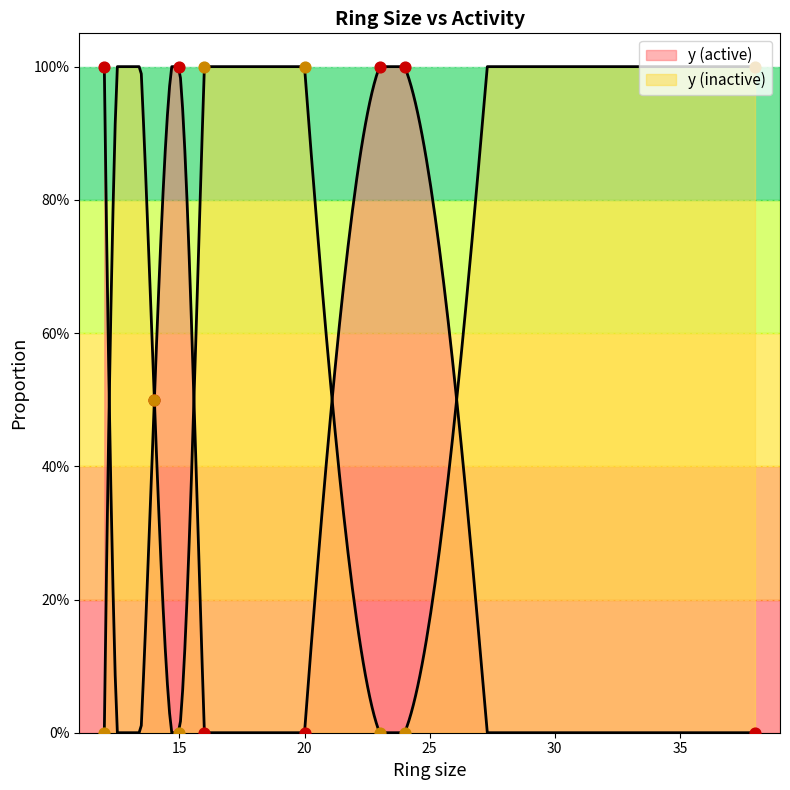

Is the value of y (active) at 24 greater than the value of y (inactive) at 14?

Yes